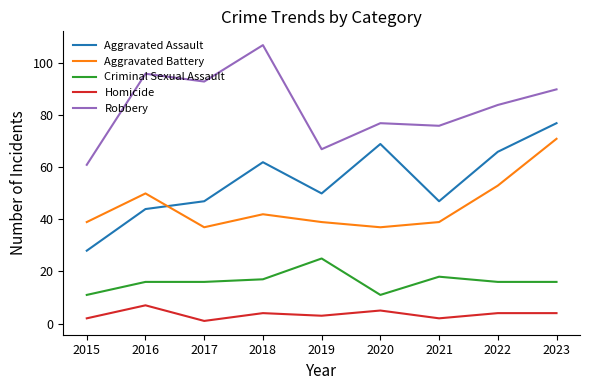

What is the total value across all series at 2016?

213